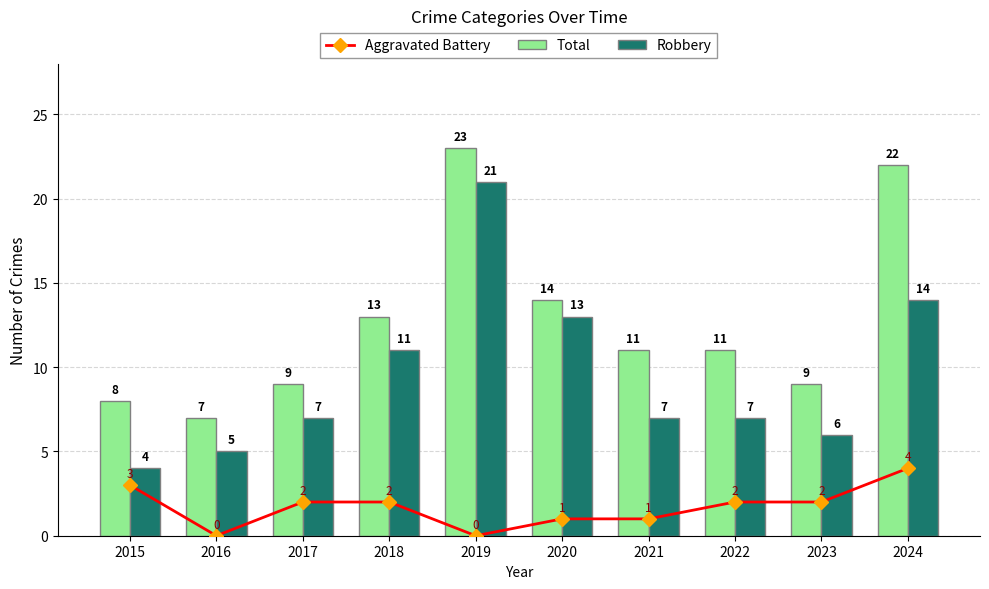

Rank the categories by Aggravated Battery value from lowest to highest.

2016, 2019, 2020, 2021, 2017, 2018, 2022, 2023, 2015, 2024